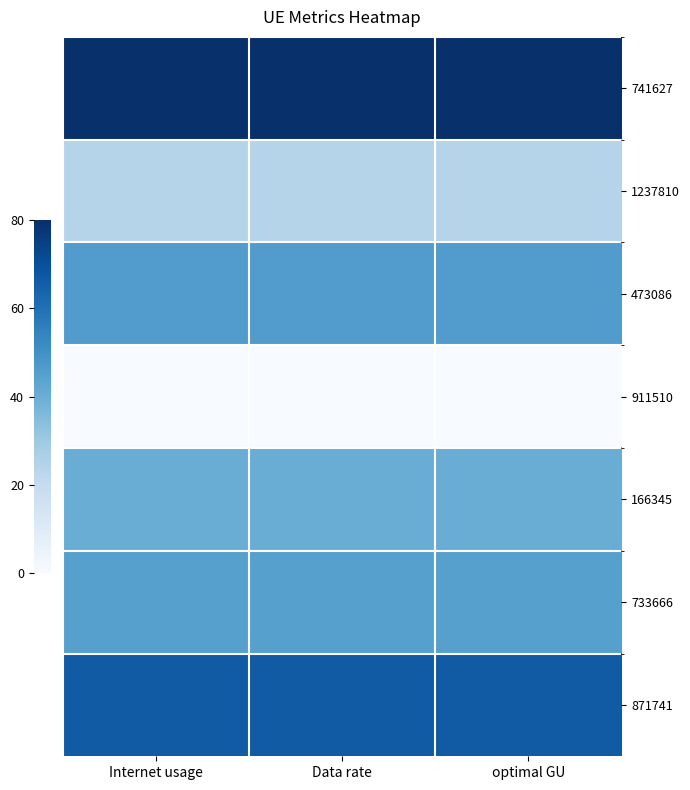

At which category does the chart reach its minimum across all series?

Internet usage